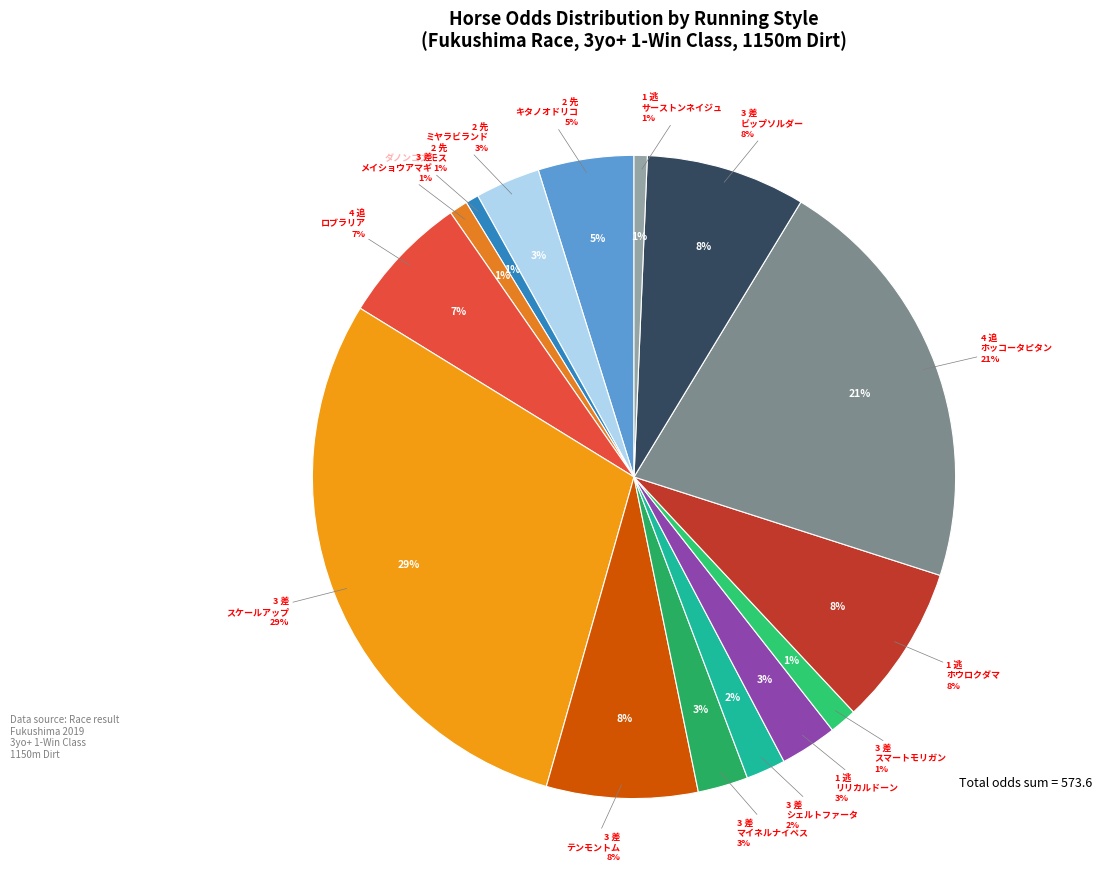

Does 2 先 (ダノンコスモス) account for over 50% of the chart?

No